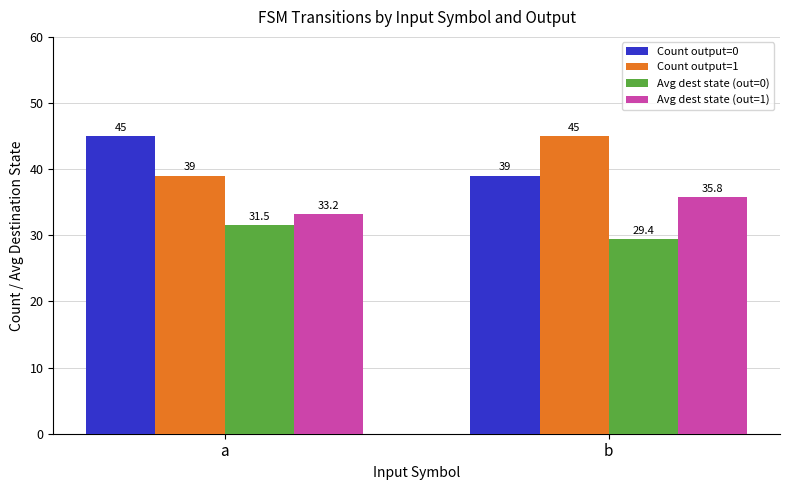

What is the sum of all Count output=1 values?

84.0